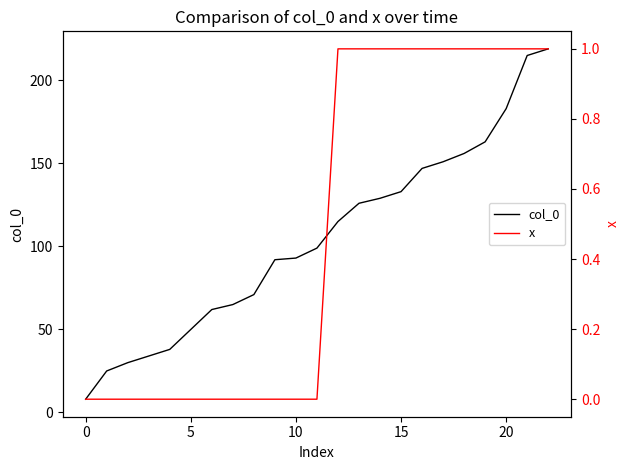

The col_0 series shows 113 at 20. True or false?

False